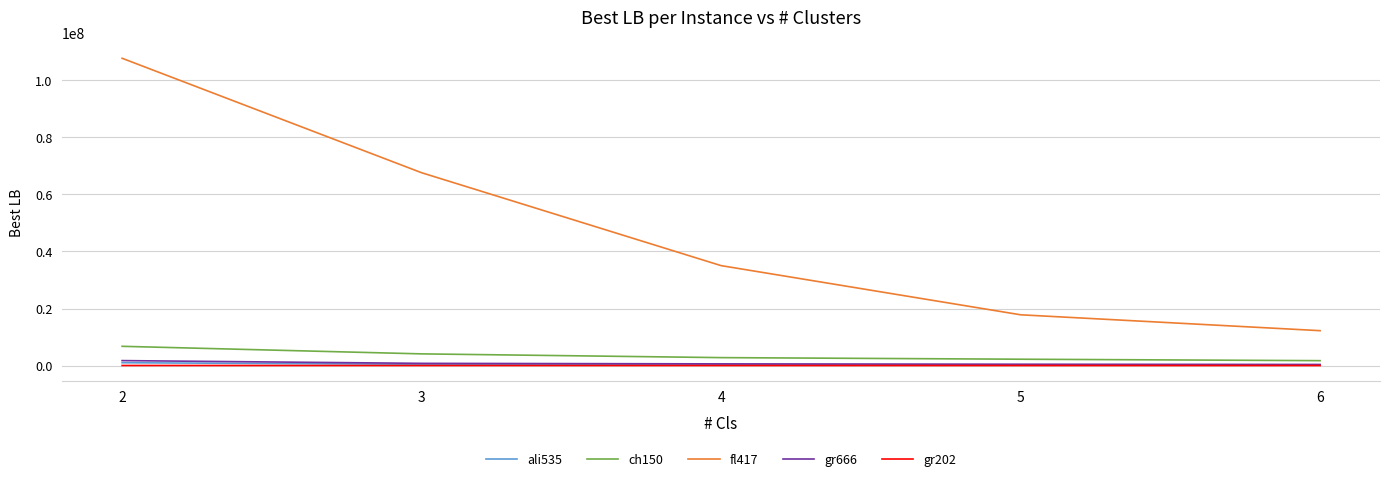

Which series has the largest range (max minus min)?

fl417